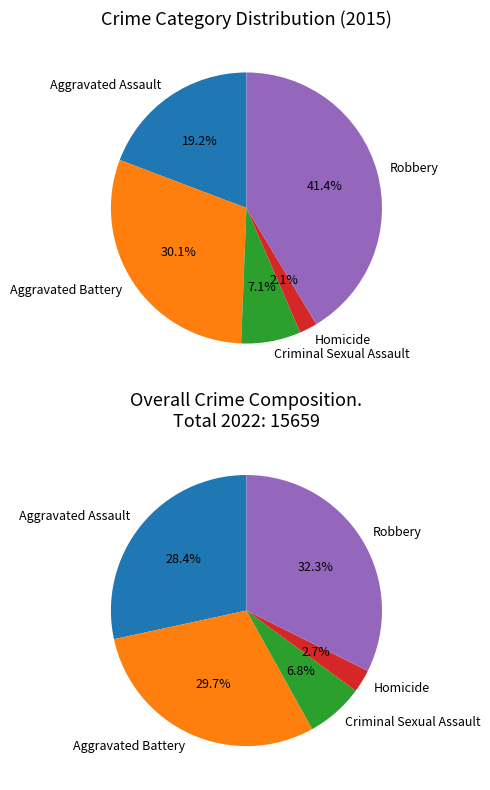

Between Criminal Sexual Assault and Homicide, which is larger?

Criminal Sexual Assault